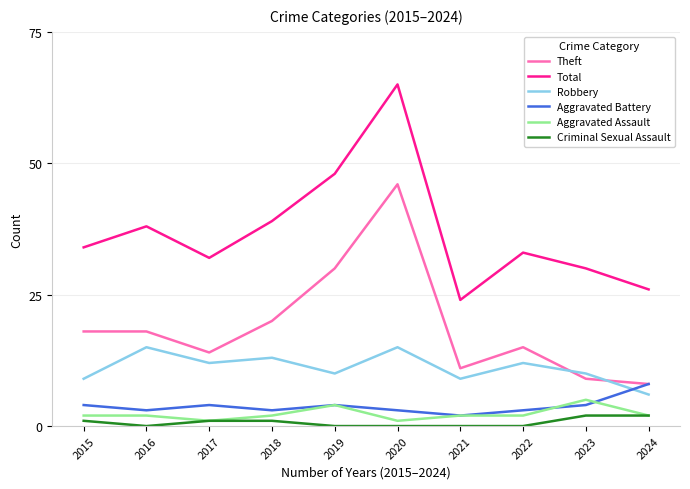

At 2015, list the series in order from largest to smallest.

Total, Theft, Robbery, Aggravated Battery, Aggravated Assault, Criminal Sexual Assault